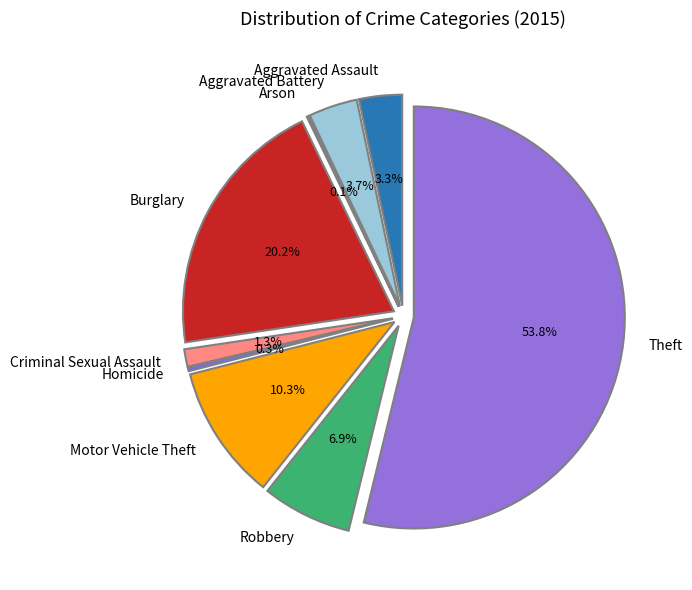

To the nearest percent, what is the combined percentage of Aggravated Assault and Arson?

3%